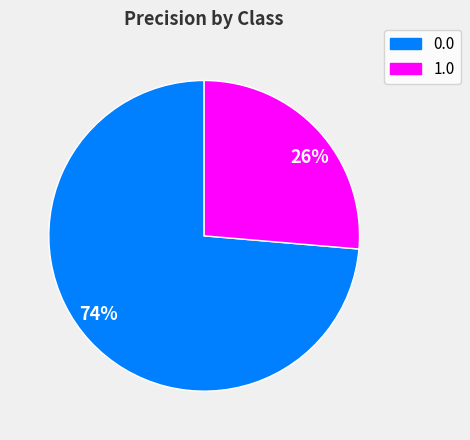

What is the majority slice?

74%